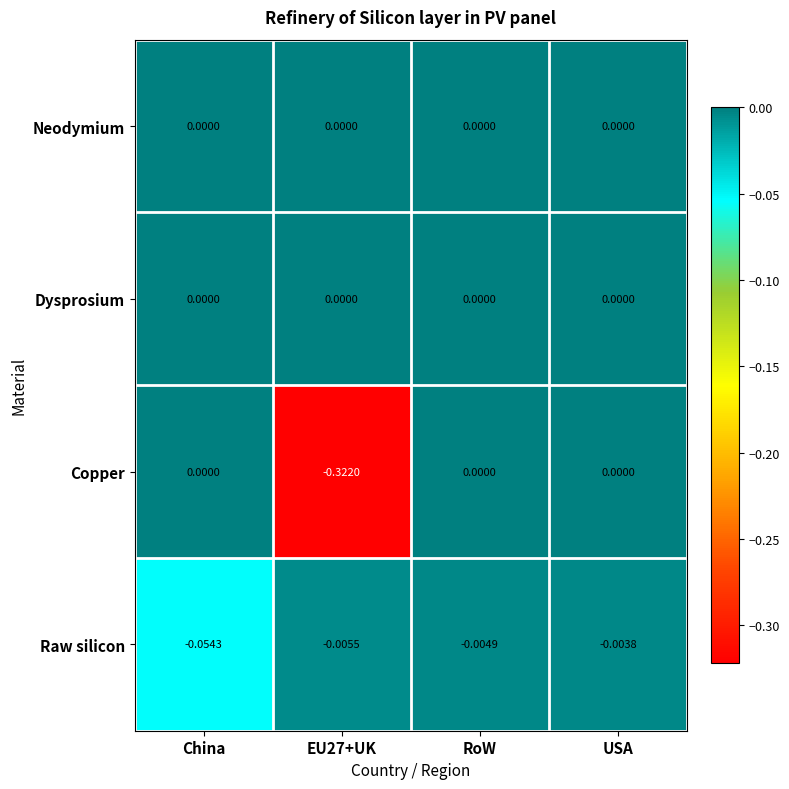

At which category is the sum across all series the highest?

USA